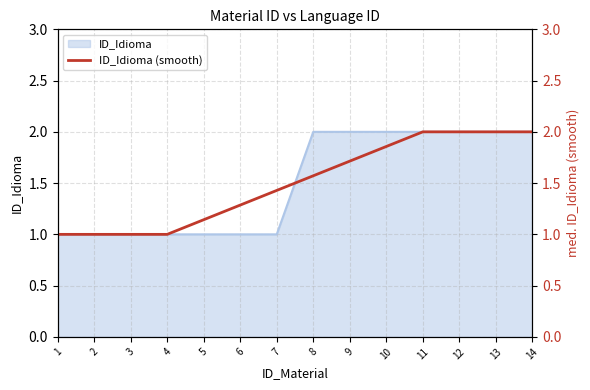

List the labels in order of value, largest first.

11, 12, 13, 14, 10, 9, 8, 7, 6, 5, 1, 2, 3, 4